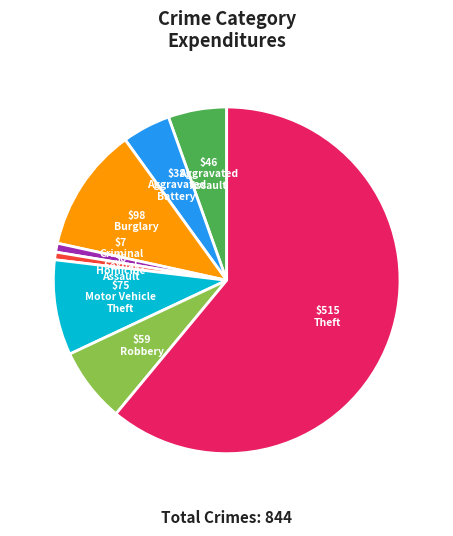

How many segments does this pie chart have?

8